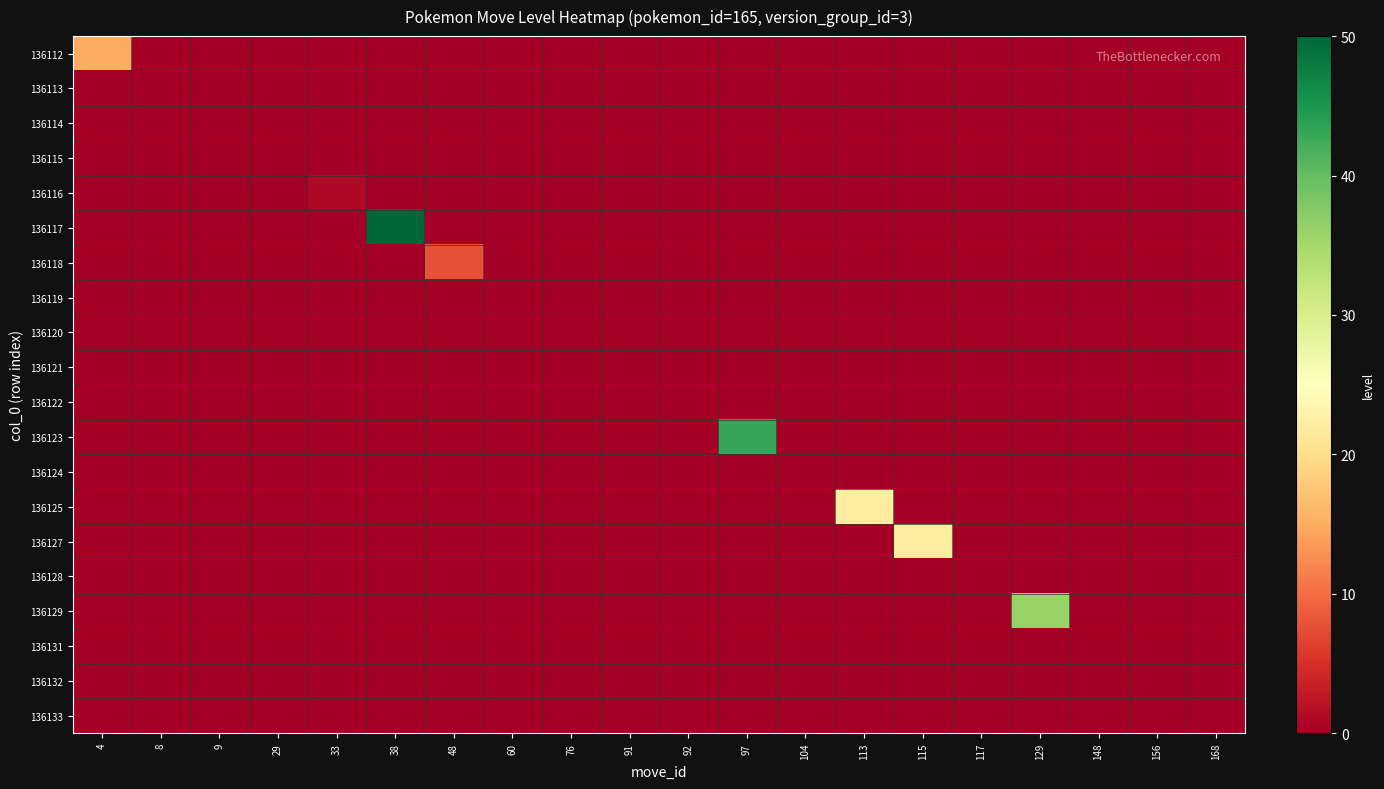

Which category has the lowest value across all series?

8